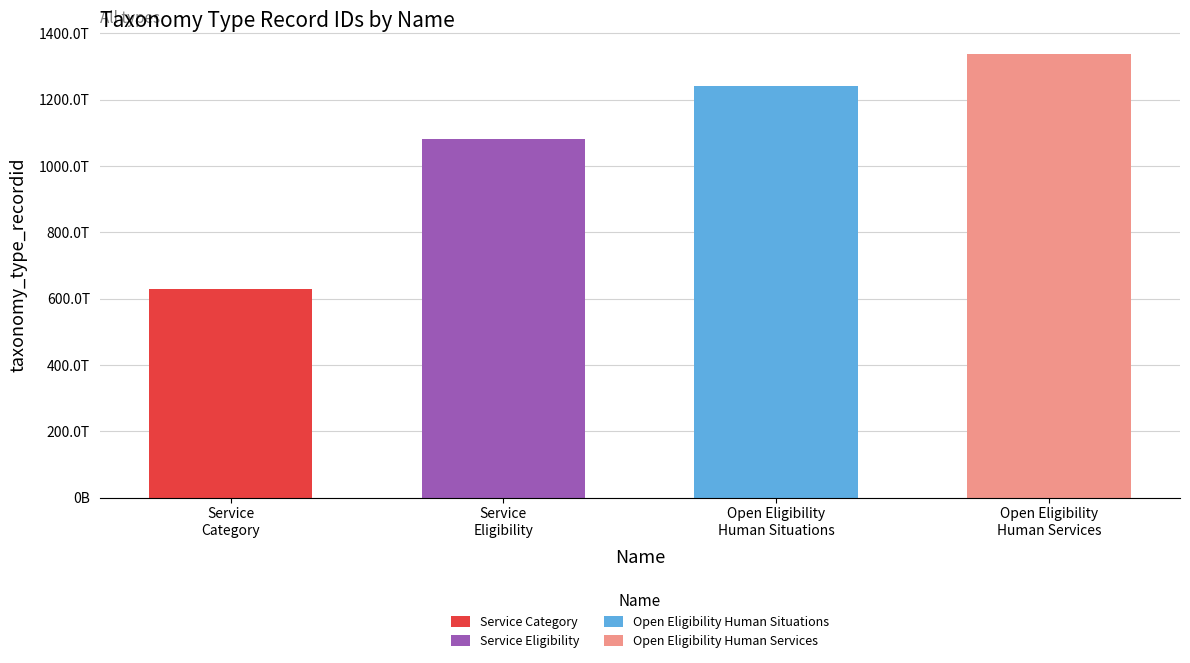

Between Open Eligibility Human Situations and Service Category, which is larger?

Open Eligibility Human Situations